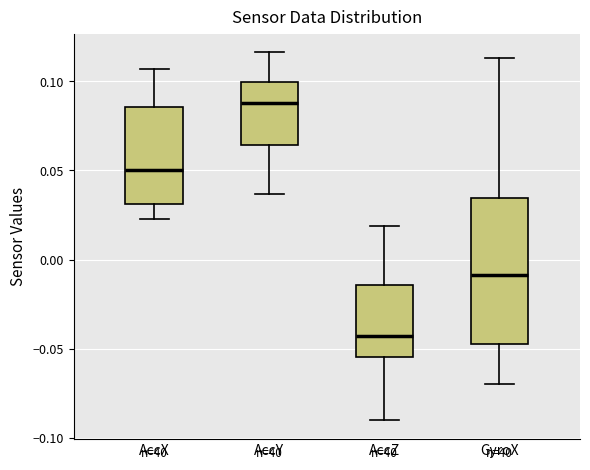

Which box is the tallest, from its lower edge to its upper edge?

GyroX